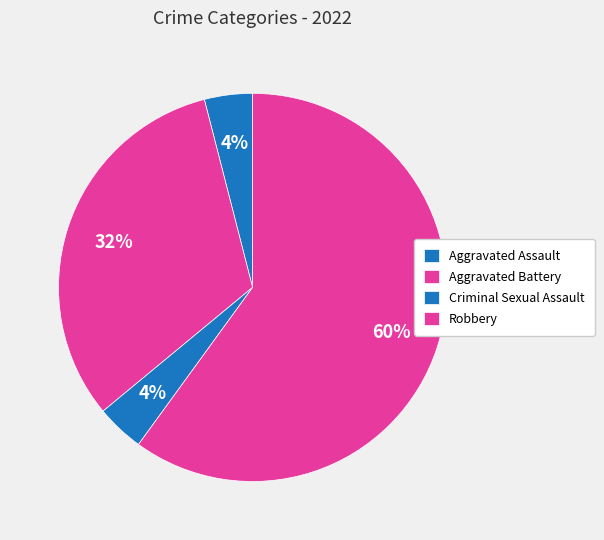

To the nearest percent, what percentage of the pie is Robbery?

60%